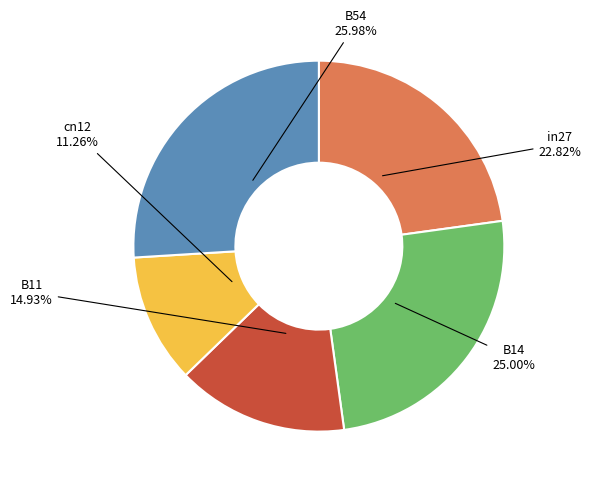

Does any single category account for the majority?

No